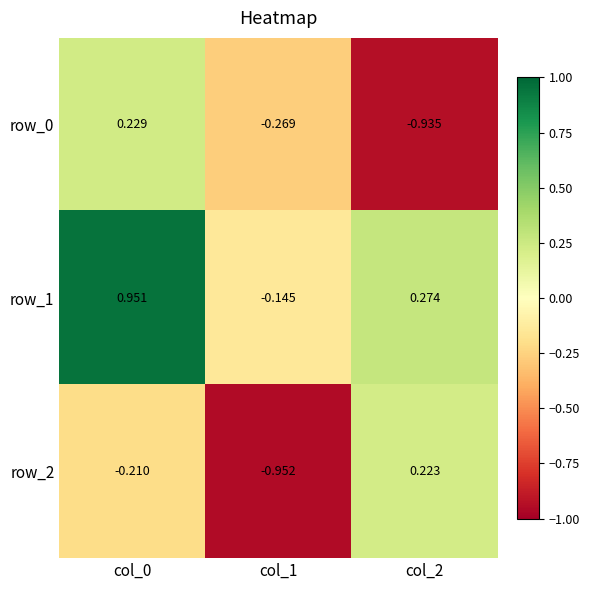

True or false: row_2 has a value of -0.3 at col_0.

False